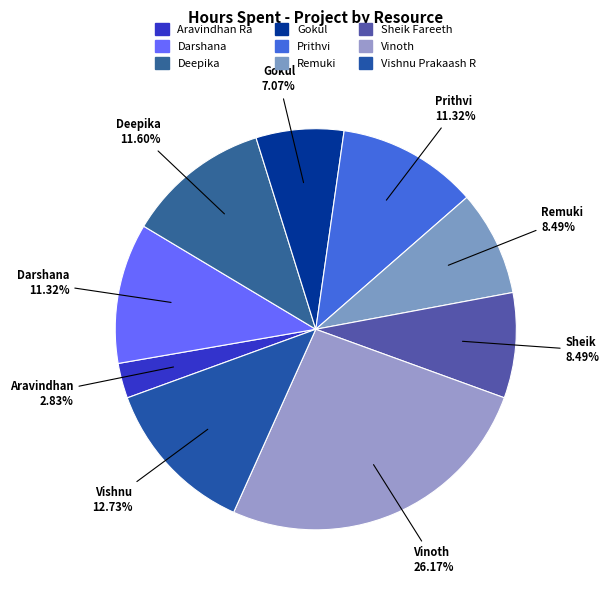

How much of the chart is everything except Sheik Fareeth?

91.5%